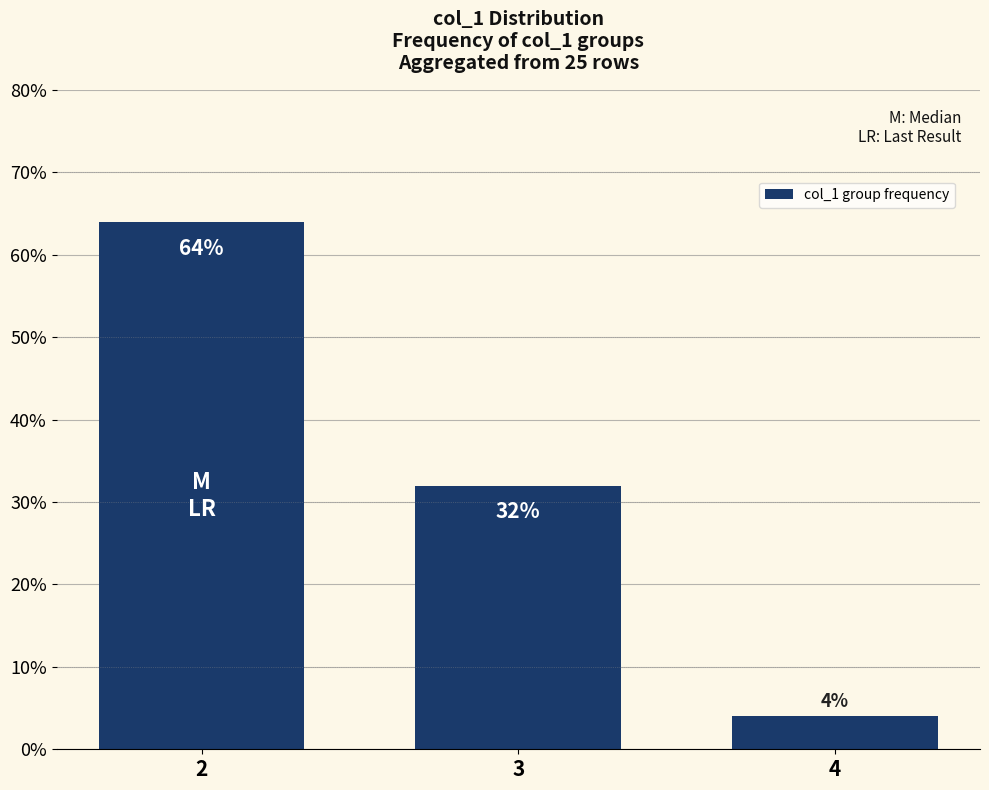

How many values are between 4 and 64?

3